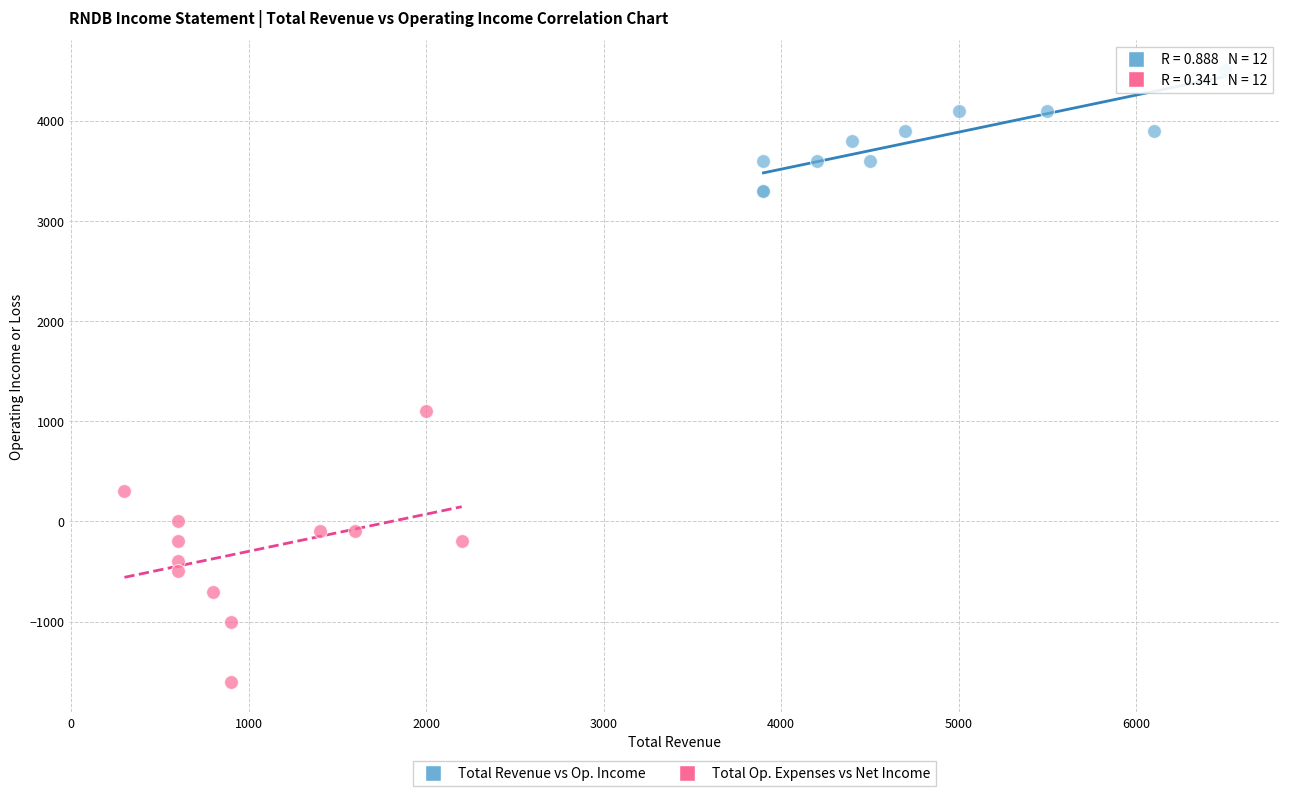

Which series contains the highest Y value?

Total Revenue vs Op. Income